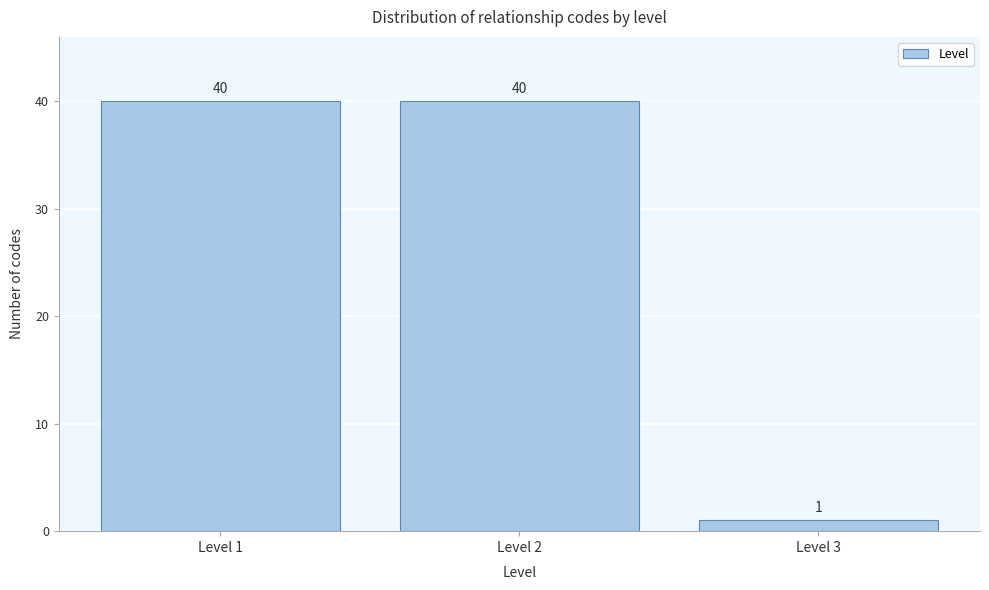

Reading left to right, what are all the values shown in this chart?

40	40	1